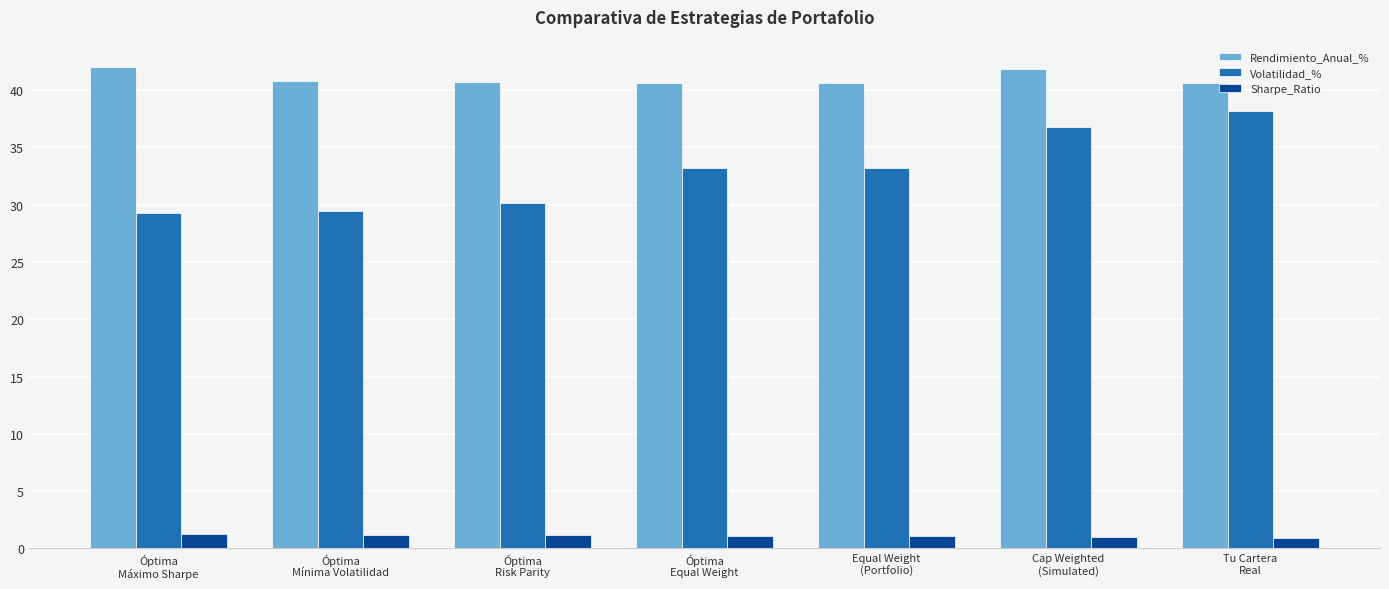

At Equal Weight
(Portfolio), list the series in order from largest to smallest.

Rendimiento_Anual_%, Volatilidad_%, Sharpe_Ratio